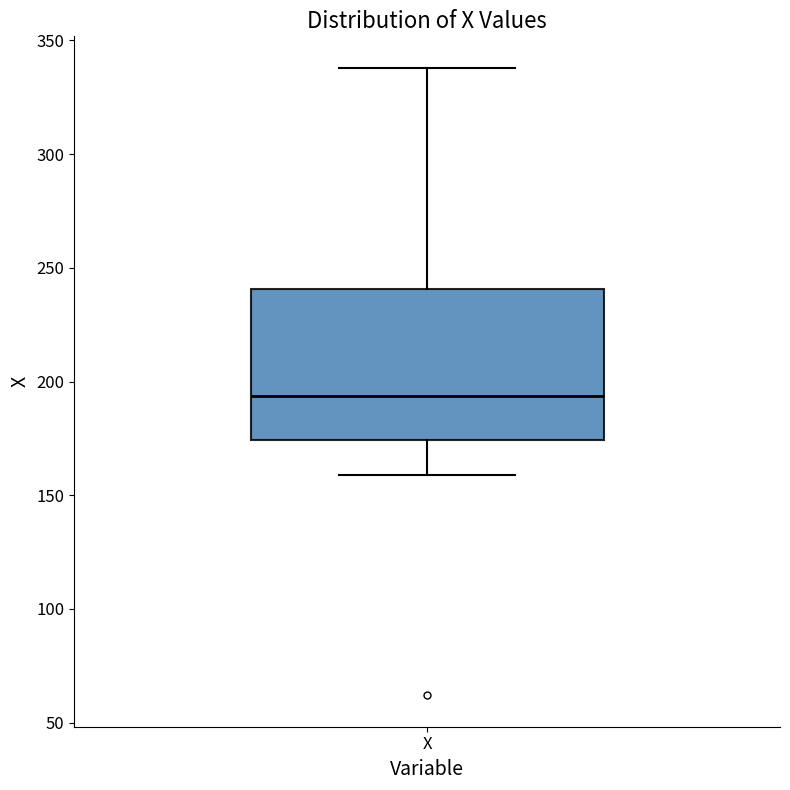

Read this box plot against the y-axis: the position of the median line, the range covered by the box, and the ends of both whiskers. The values are not printed on the chart, so give them approximately, as read against the axis.

median 195, box 175 to 240, whiskers 160 to 340